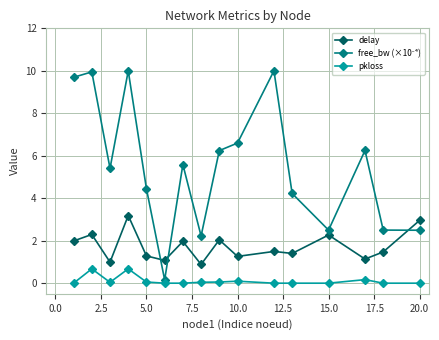

At how many categories does at least one series exceed 7?

4